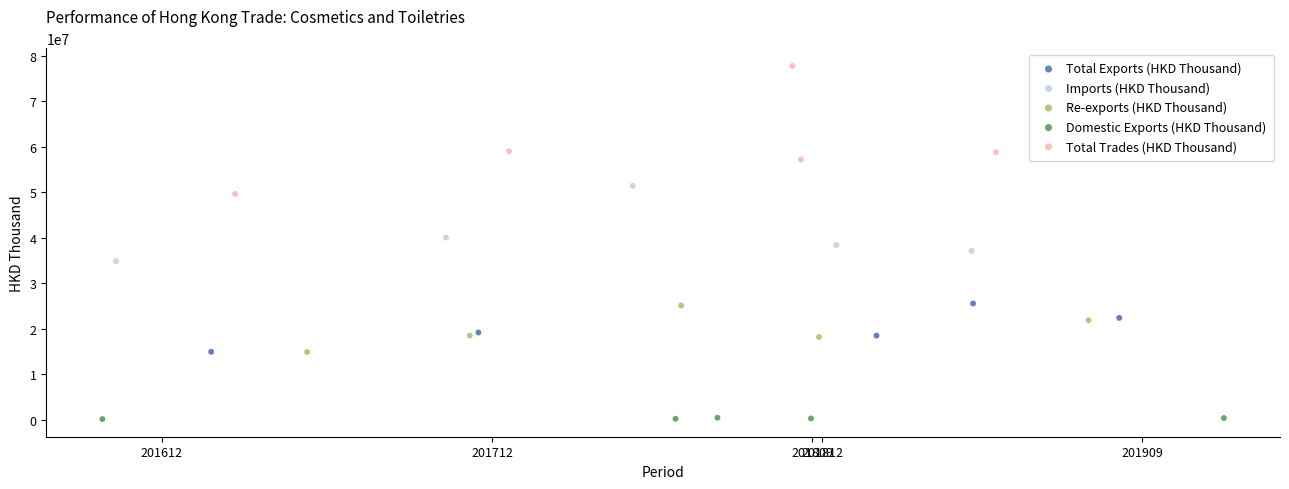

Which series contains the lowest Y value?

Domestic Exports (HKD Thousand)